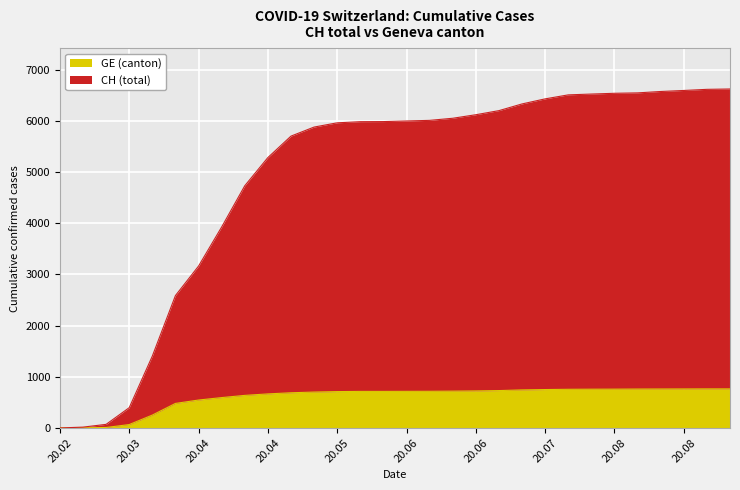

What is the value of the GE (canton) point at the 28th from the left?

762